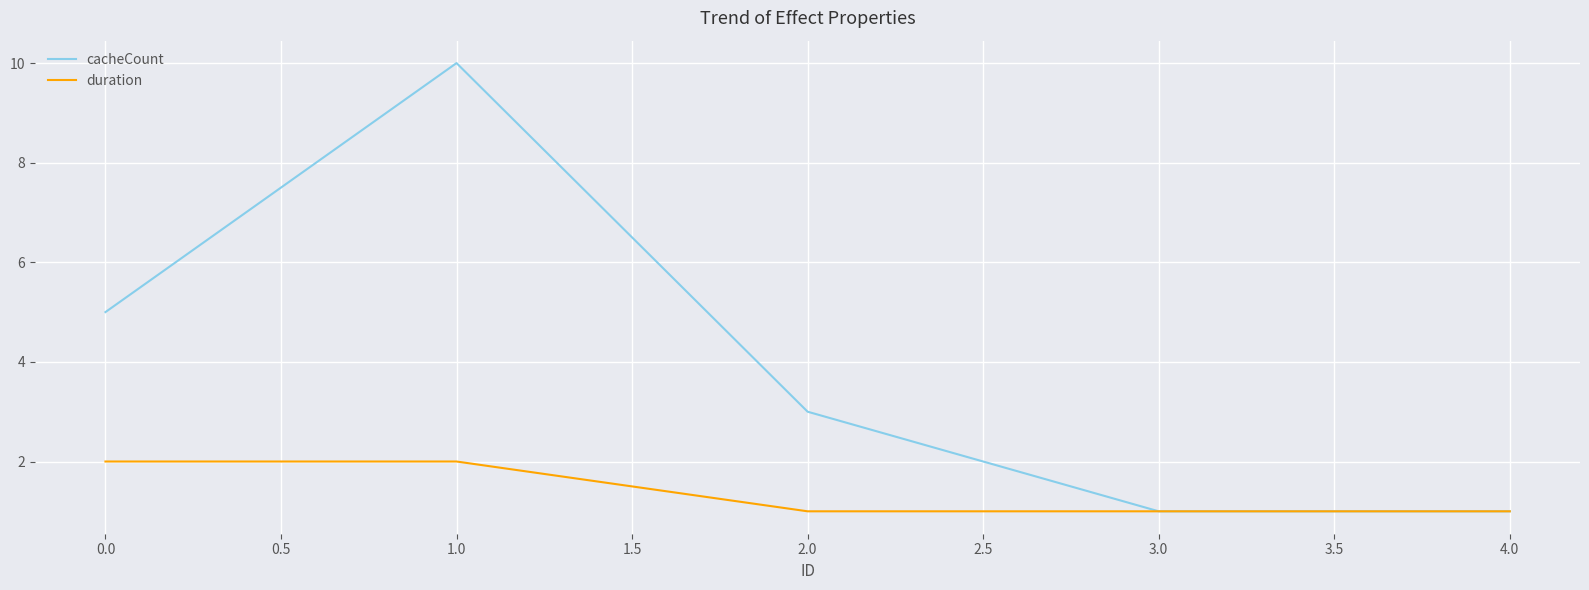

The cacheCount series shows 14 at 1.0. True or false?

False